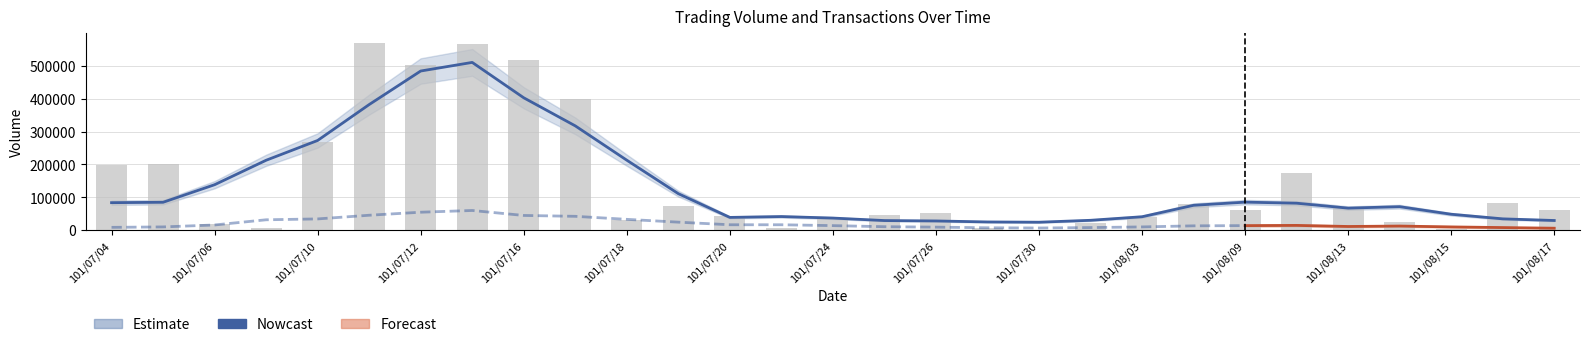

What is the sum of all values?

4159000